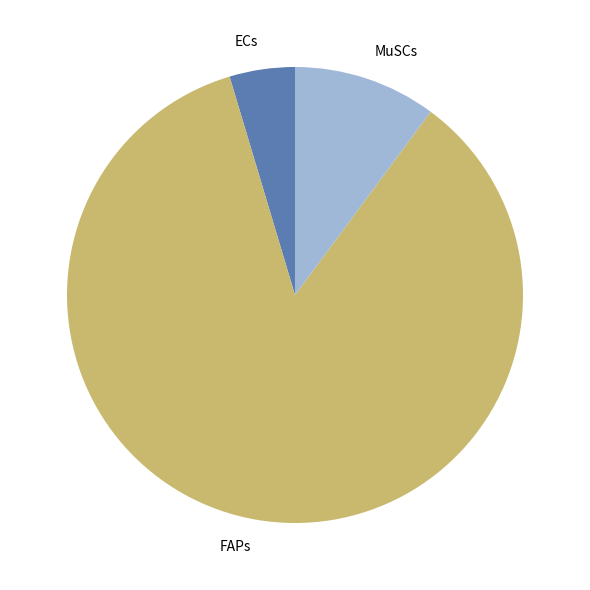

Which category has the smallest portion of the pie?

ECs